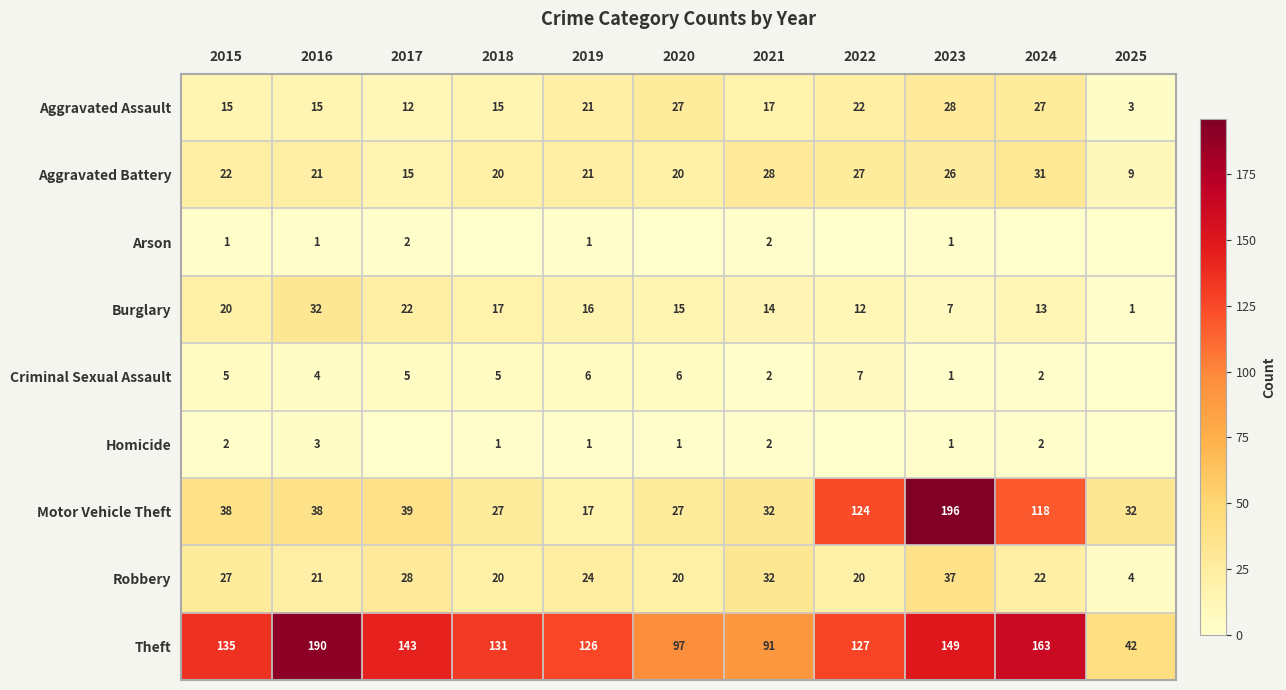

What is the total value across all series at 2023?

446